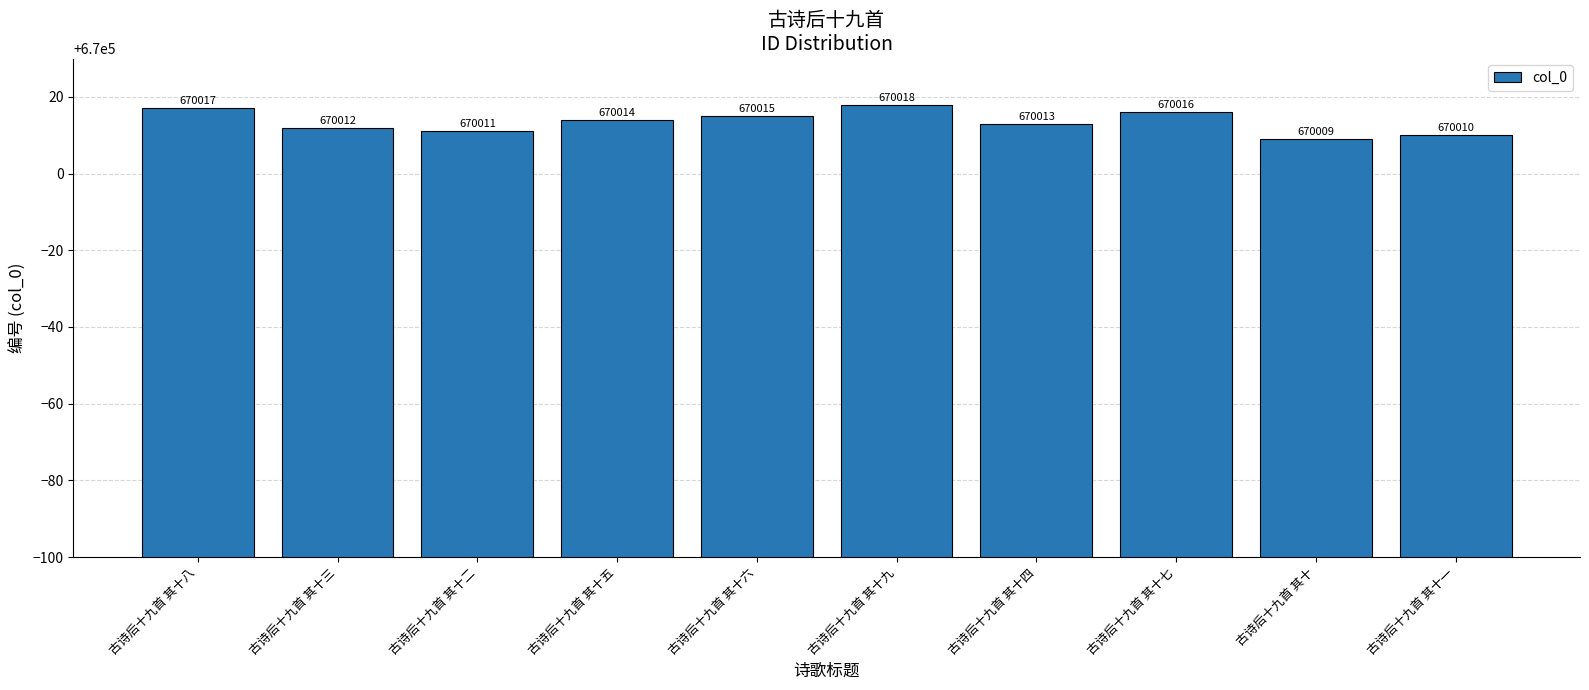

What is the label of the 1st bar from the right?

古诗后十九首 其十一